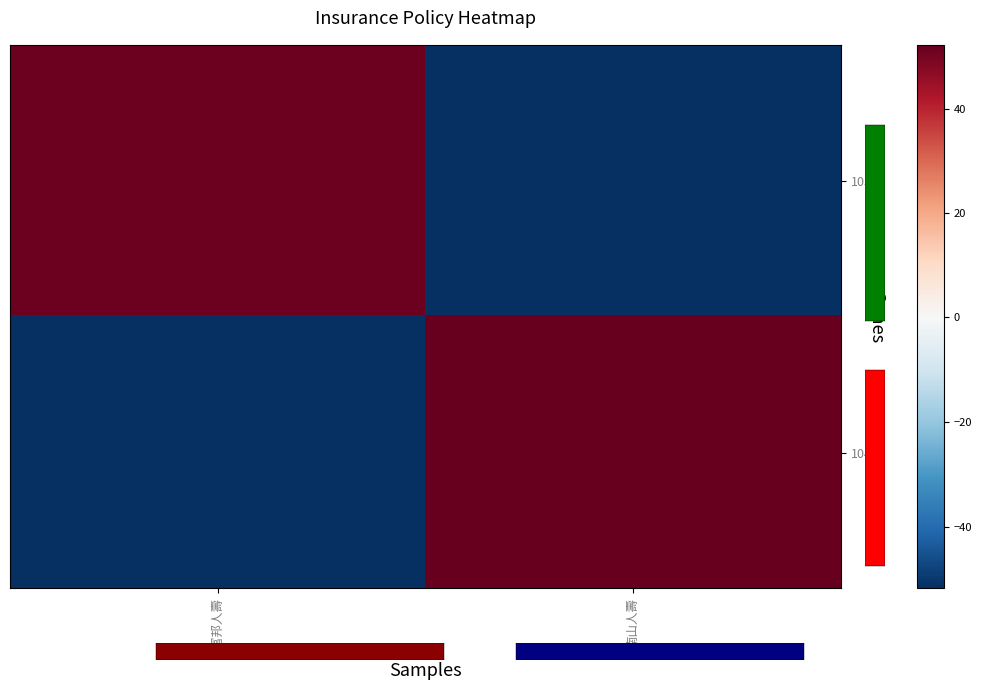

Which has a higher value, 南山人壽 or 富邦人壽?

富邦人壽